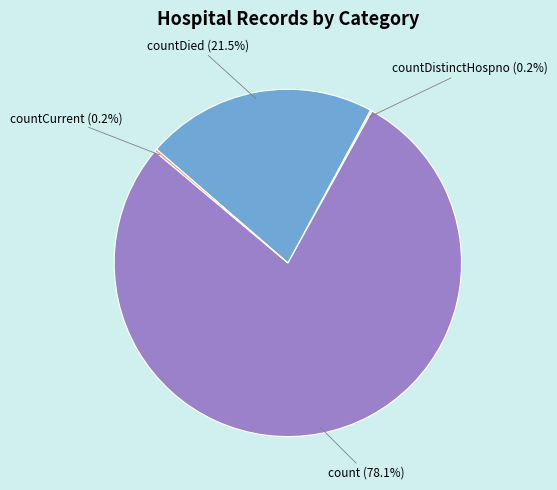

Is there a majority slice in this chart?

Yes